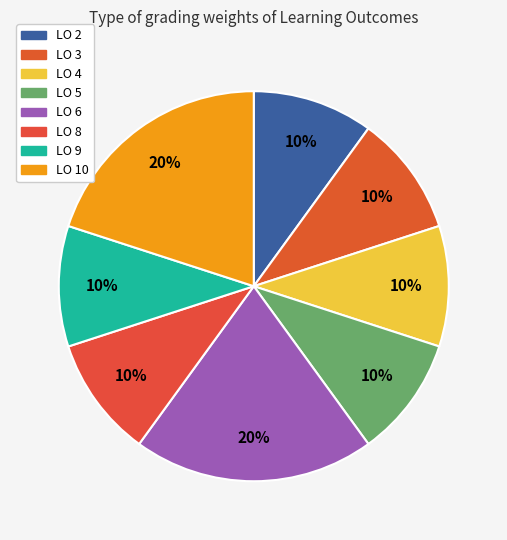

How many slices are in this pie chart?

8